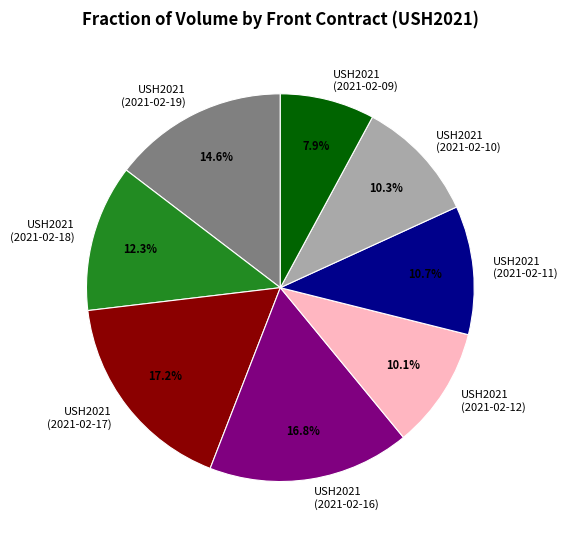

Between USH2021 (2021-02-17) and USH2021 (2021-02-10), which is larger?

USH2021 (2021-02-17)